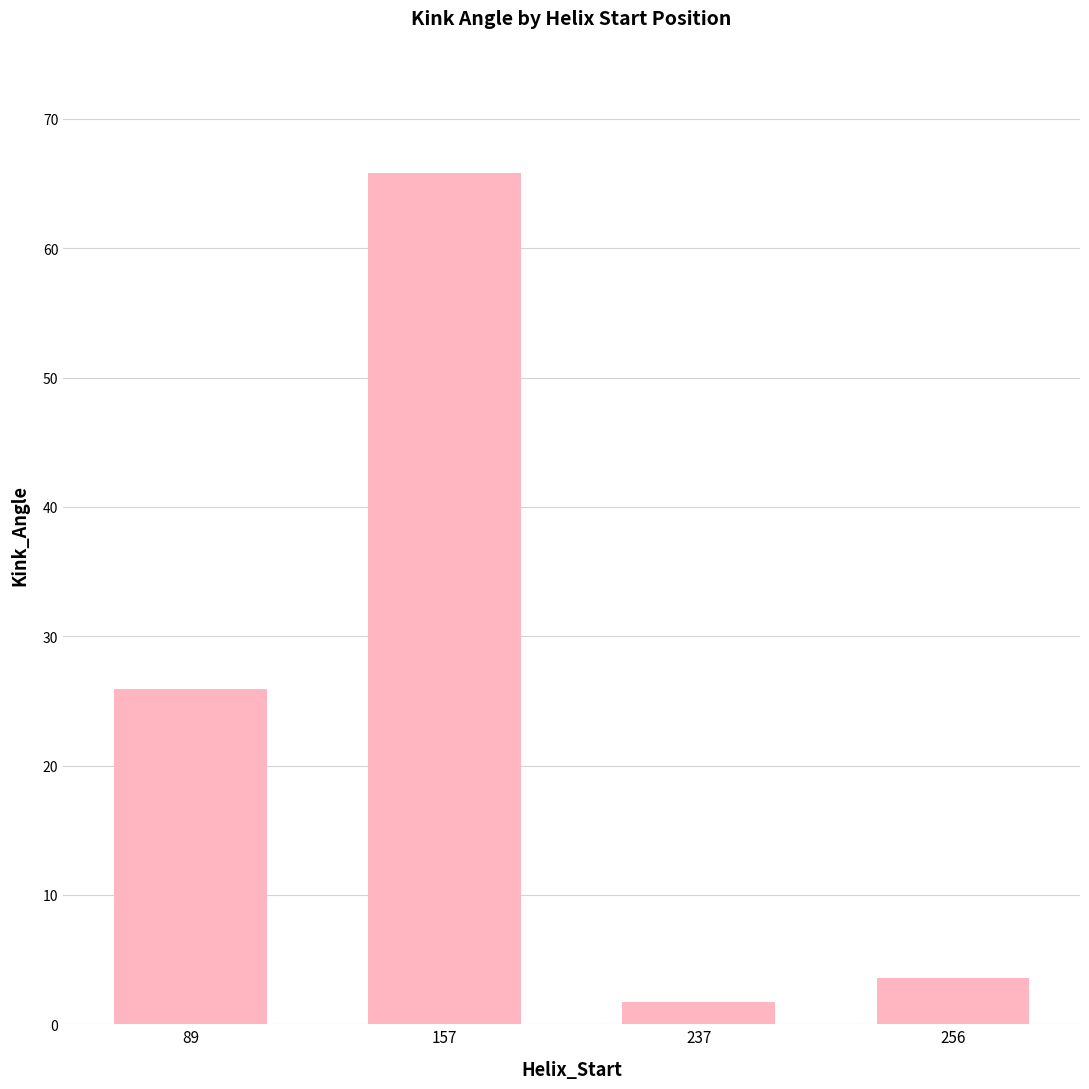

Reading right to left, list all the values displayed in this chart.

256=3.6	237=1.7	157=65.8	89=26.0